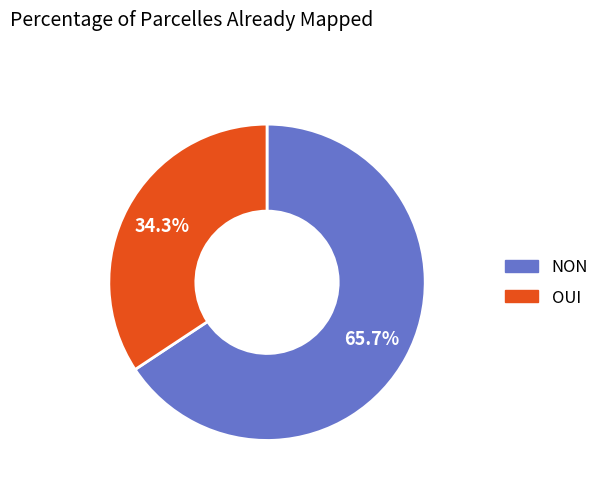

Between OUI and NON, which is larger?

NON